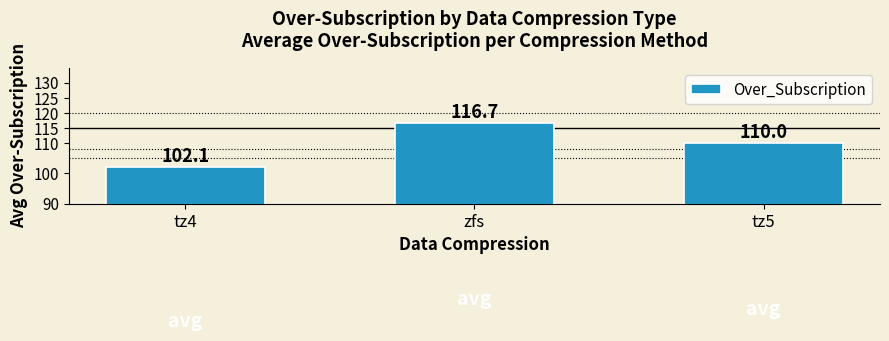

Approximately how many times larger is the value at tz5 compared to zfs?

0.9